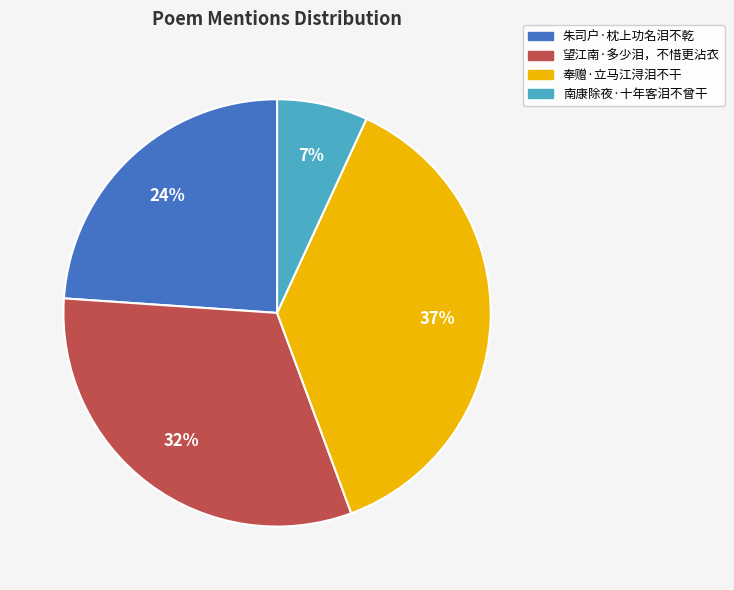

What is the ratio of the value at 南康除夜·十年客泪不曾干 to the value at 朱司户·枕上功名泪不乾?

0.3